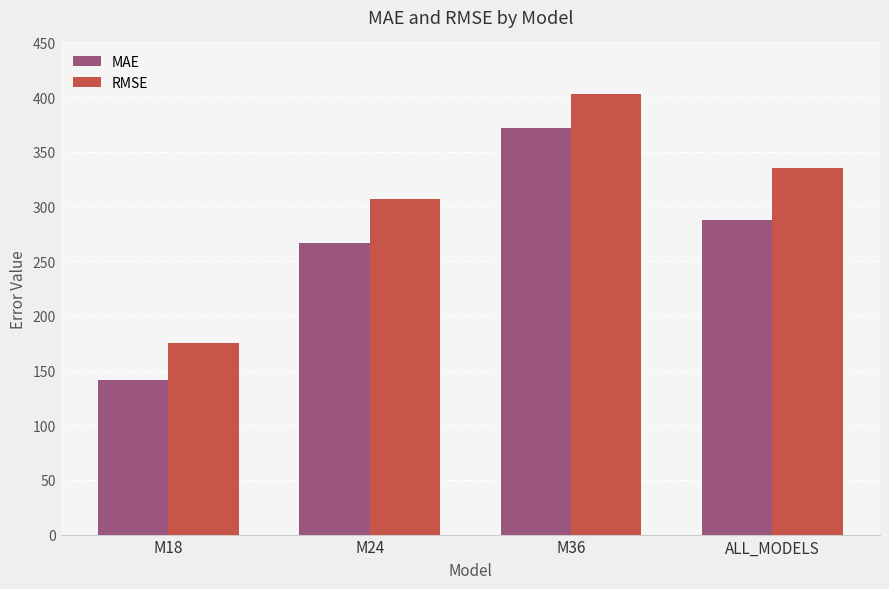

What is the difference between the maximum and minimum values in the RMSE series?

227.3